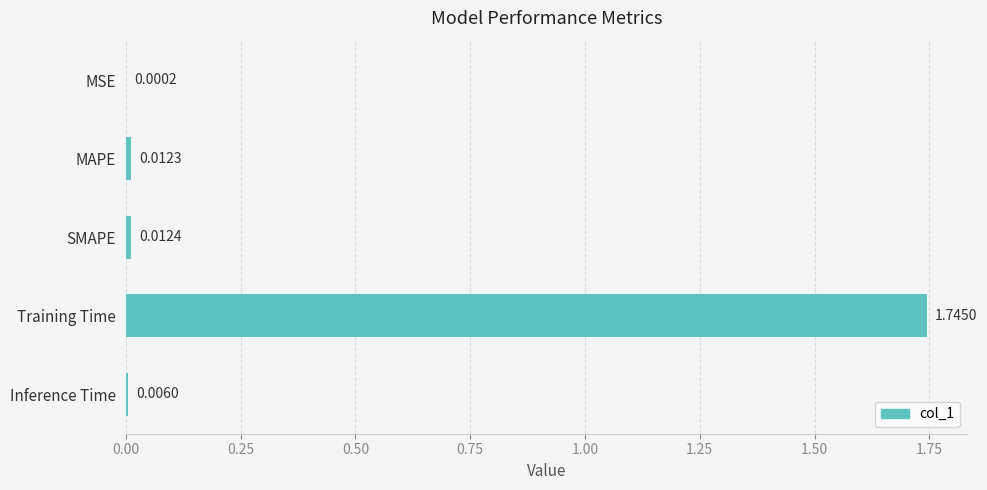

Does the chart contain stacked bars?

No